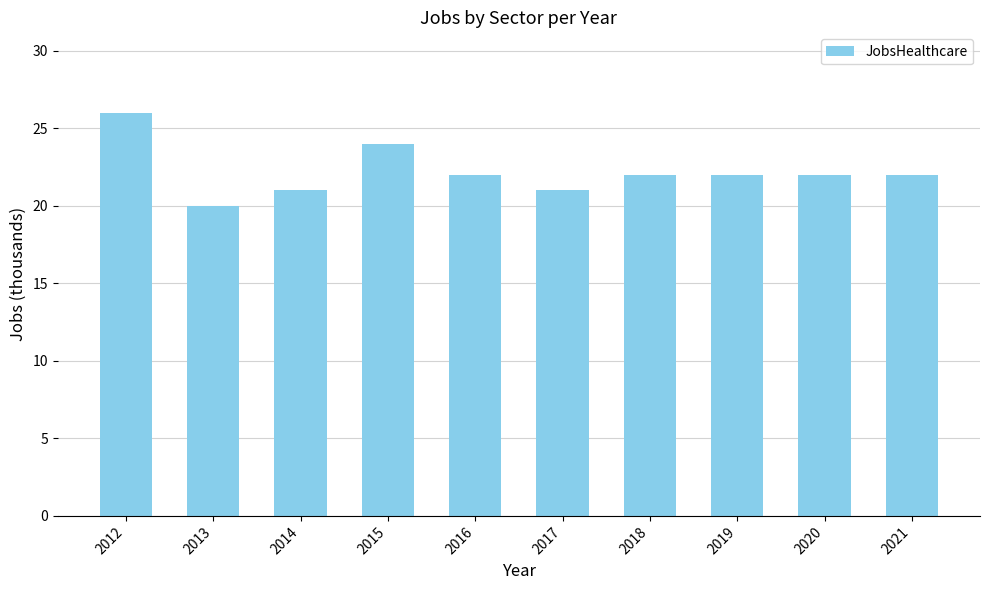

How many data points does each series have?

10